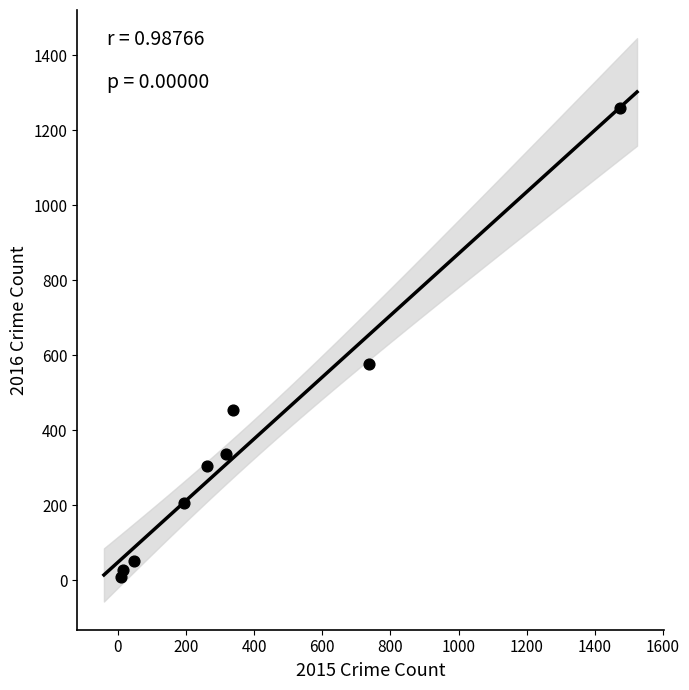

What Y value in the scatter plot is closest to 633?

576